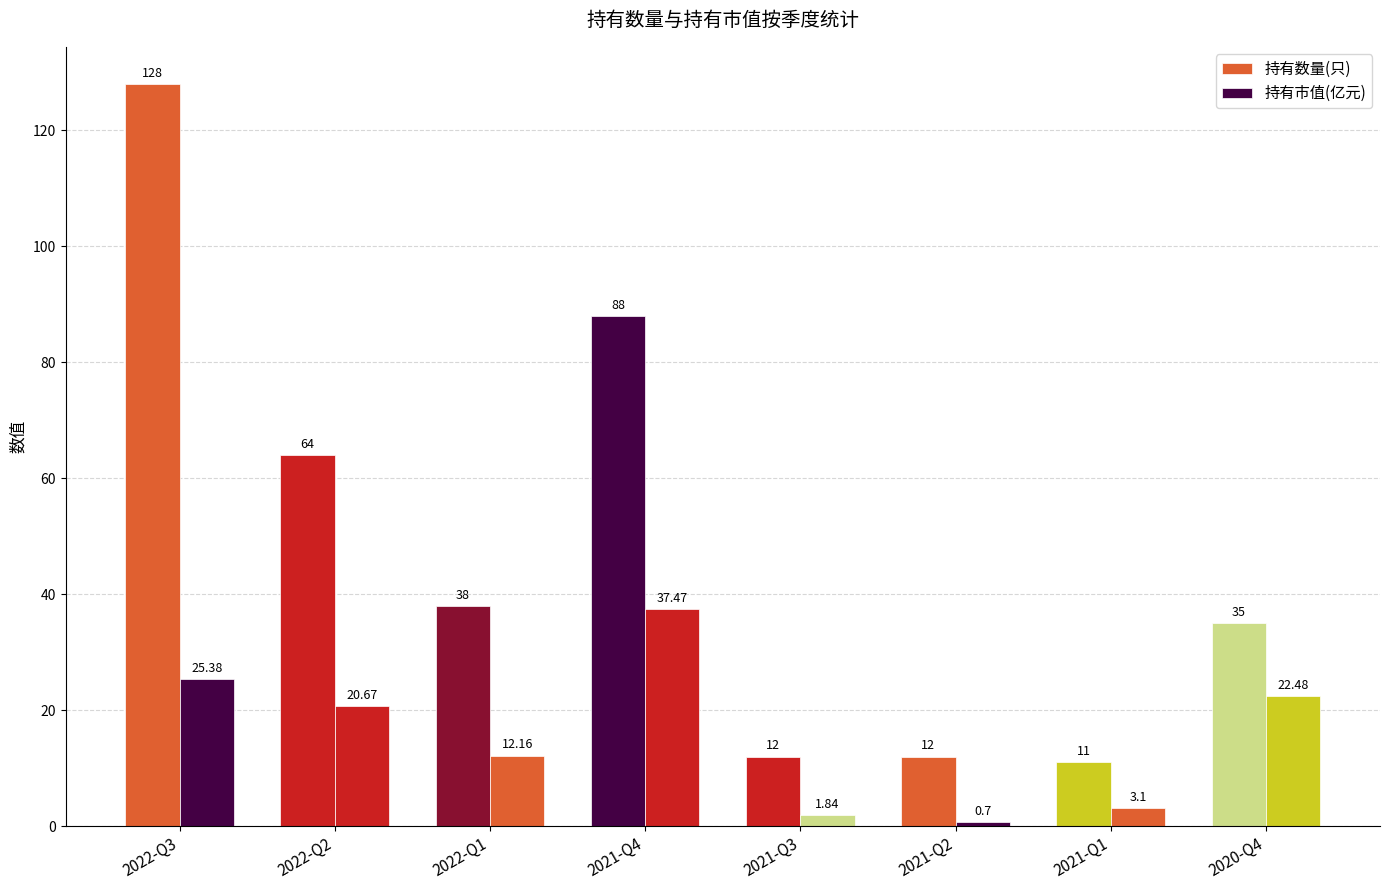

Rank the series at 2021-Q4 from lowest to highest value.

持有市值(亿元), 持有数量(只)